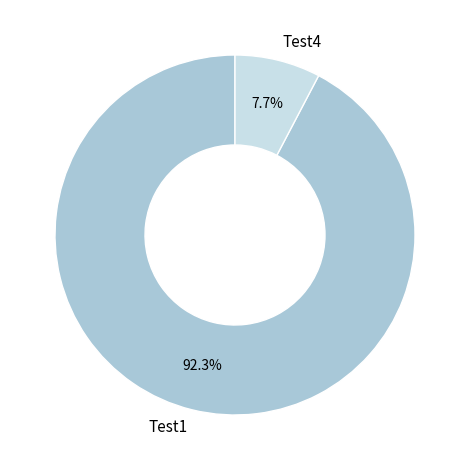

Do Test1 and Test4 together represent more than half of the pie?

Yes